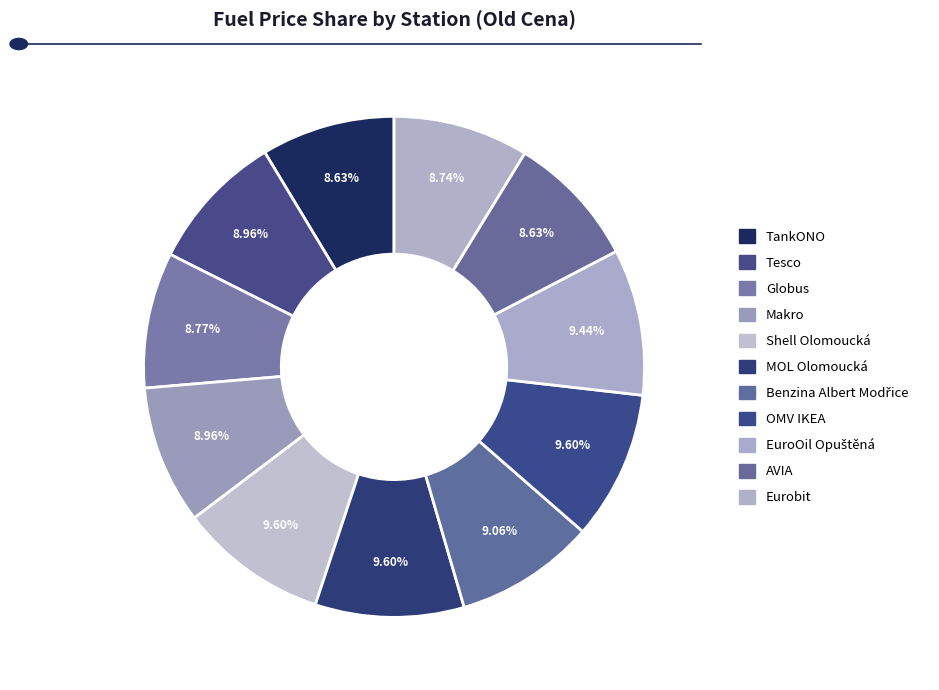

Count the number of slices in the pie.

11